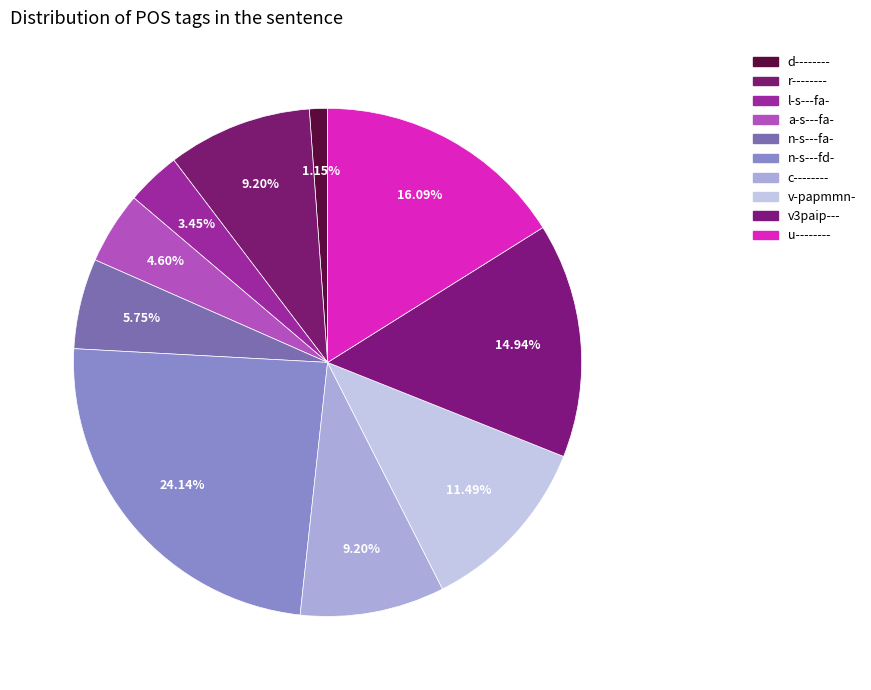

To the nearest percent, what portion does c-------- represent?

9%